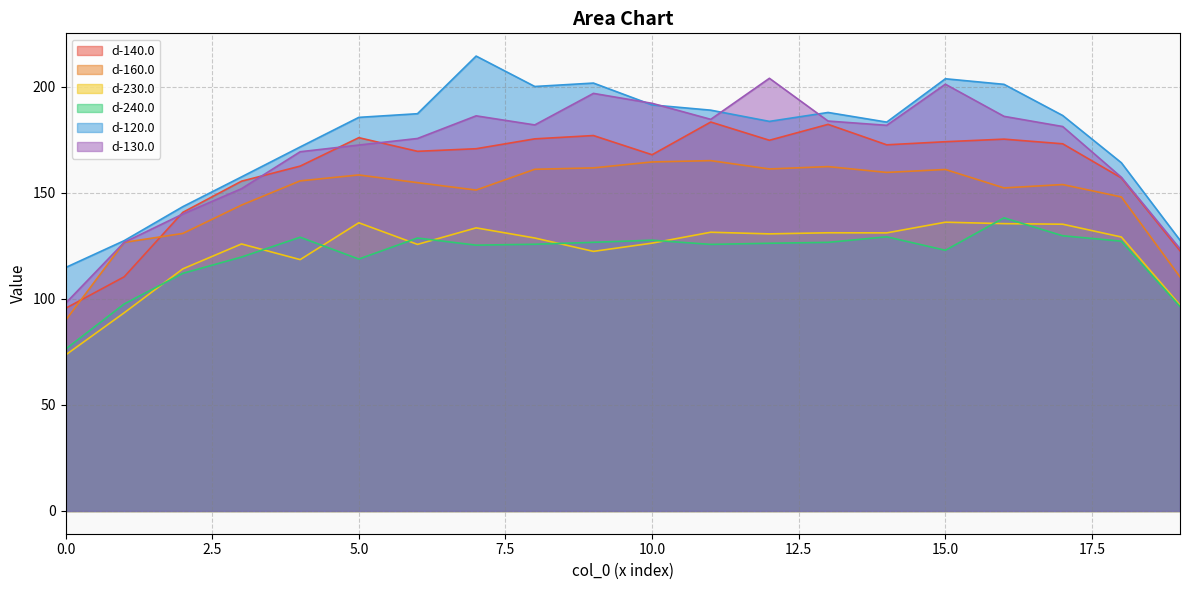

At 4, list the series in order from smallest to largest.

d-230.0, d-240.0, d-160.0, d-140.0, d-130.0, d-120.0